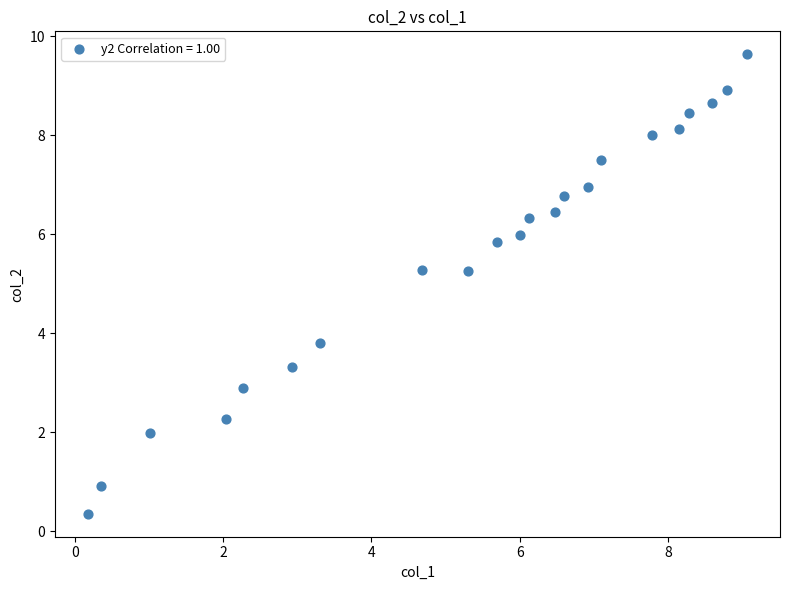

What Y value in the scatter plot is closest to 4?

3.8